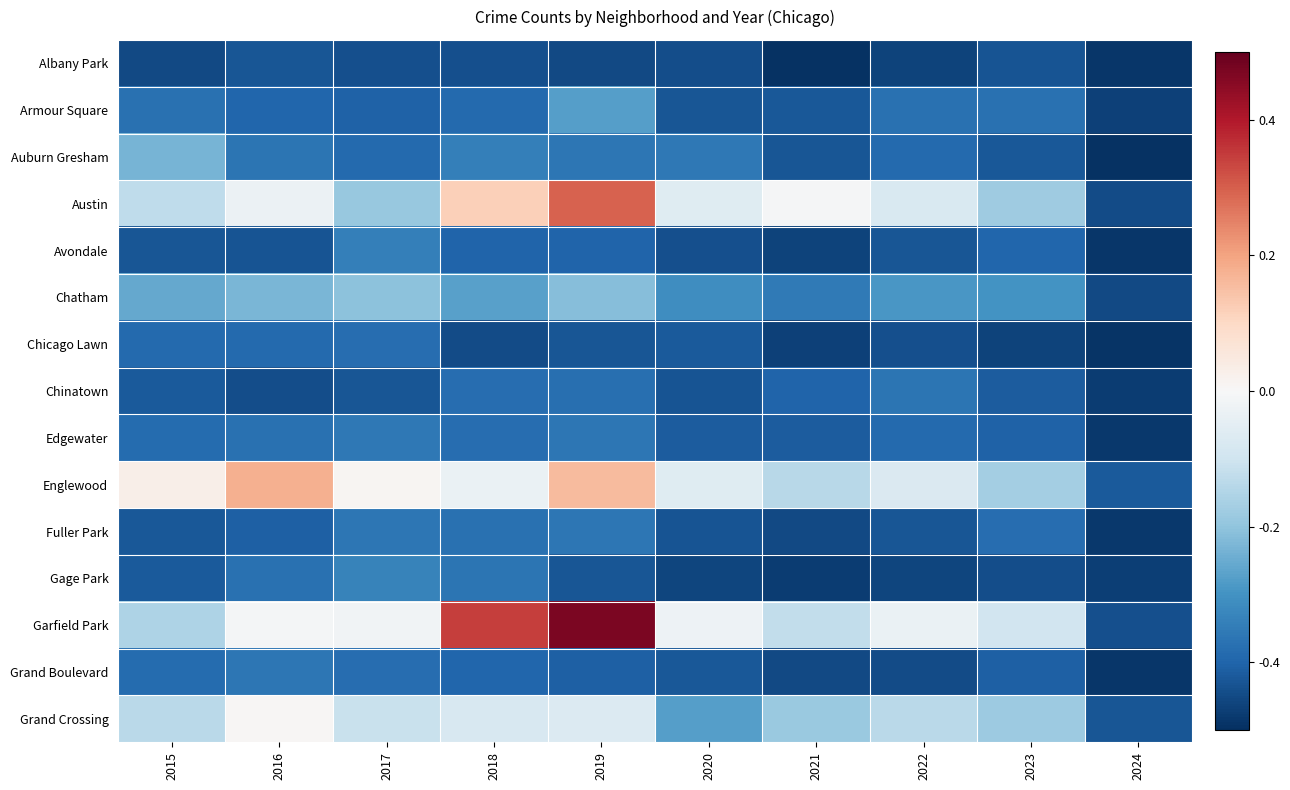

How many categories are shown in the chart?

10